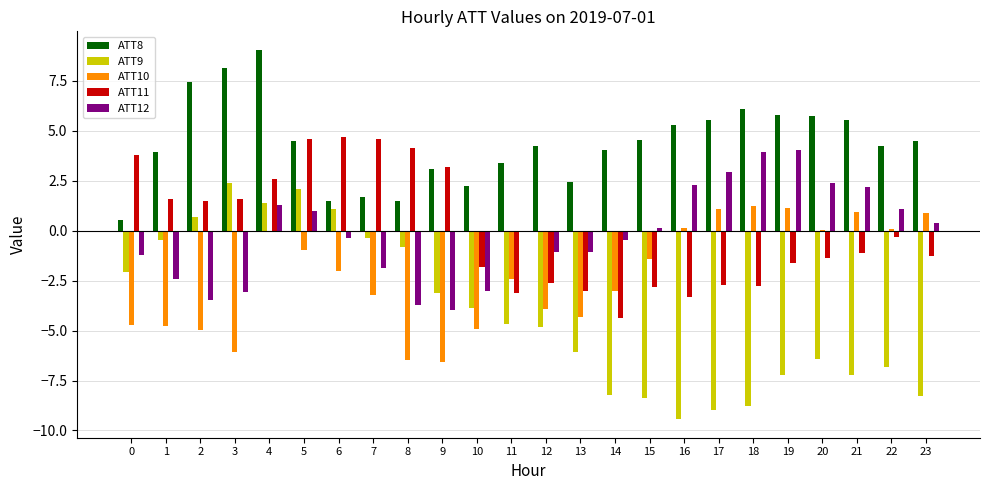

At which category is the sum across all series the highest?

4